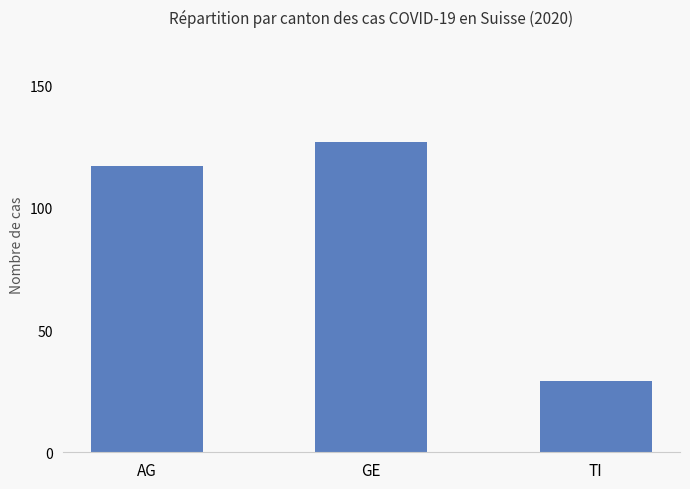

Count the values in the range 29 to 127.

3